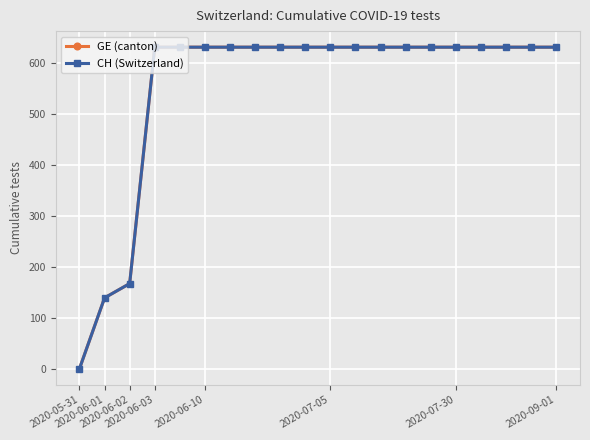

Does the chart have visible grid lines?

Yes